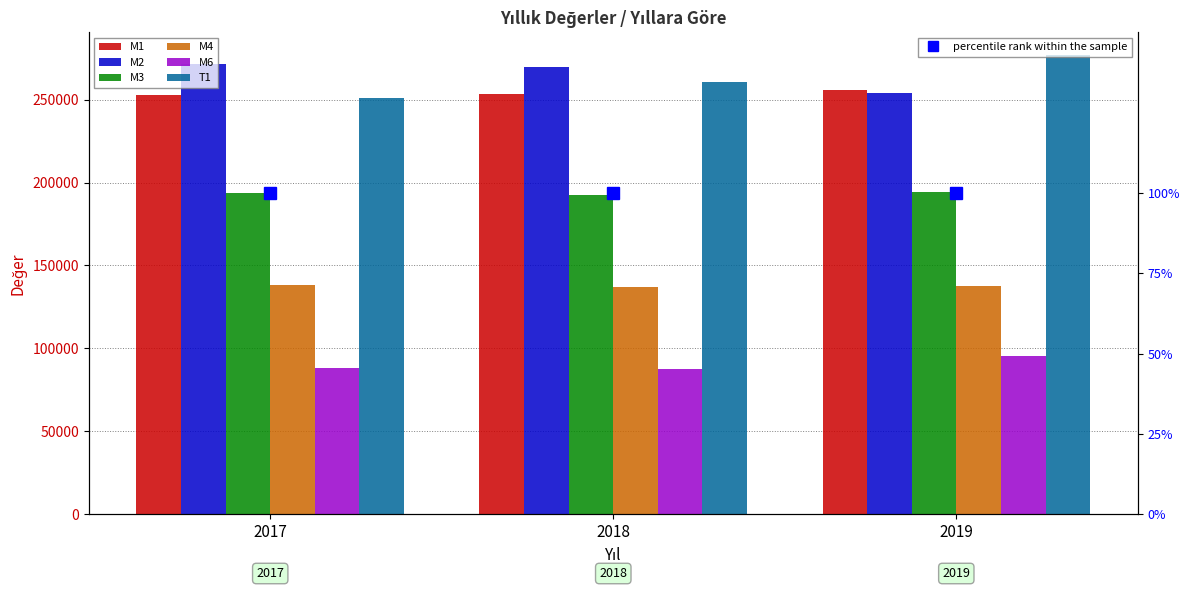

Reading right to left, list all the values displayed in this chart.

M1: 255558	253532	252628
M2: 253764	269823	271779
M3: 194169	192651	193719
M4: 137546	136874	138006
M6: 95421	87757	88321
T1: 276752	260931	250704